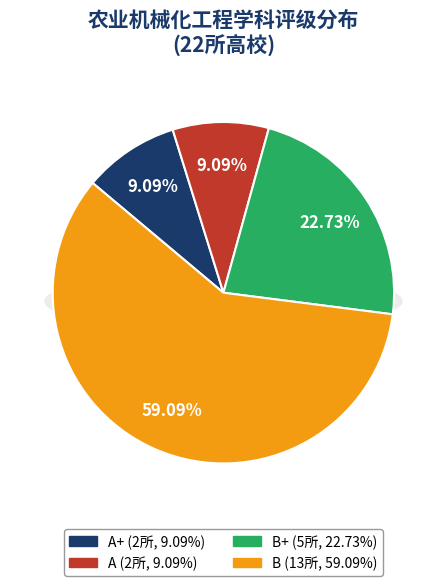

To the nearest percent, what is the average slice percentage?

25%